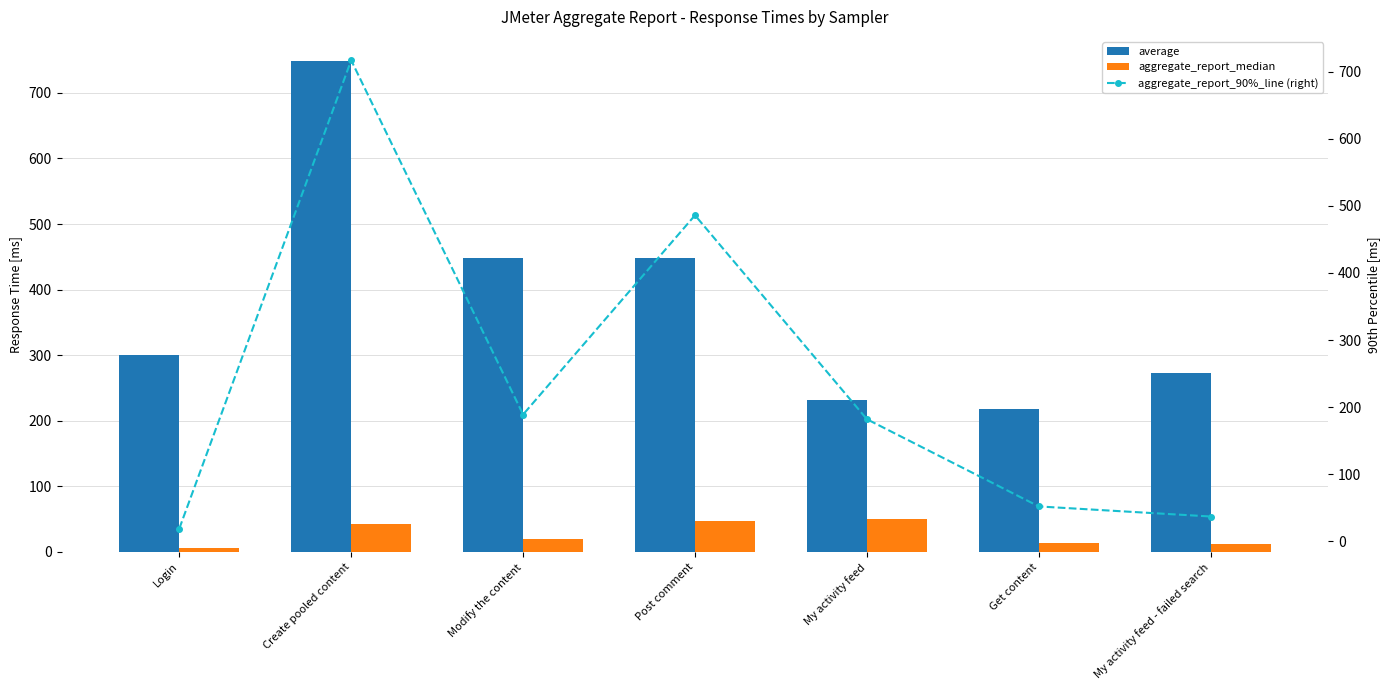

Reading left to right, transcribe all the data shown in this chart.

average: 301	748	448	449	231	218	273
aggregate_report_median: 6	43	20	47	50	13	12
aggregate_report_90%_line (right): 19	717	189	486	182	52	37